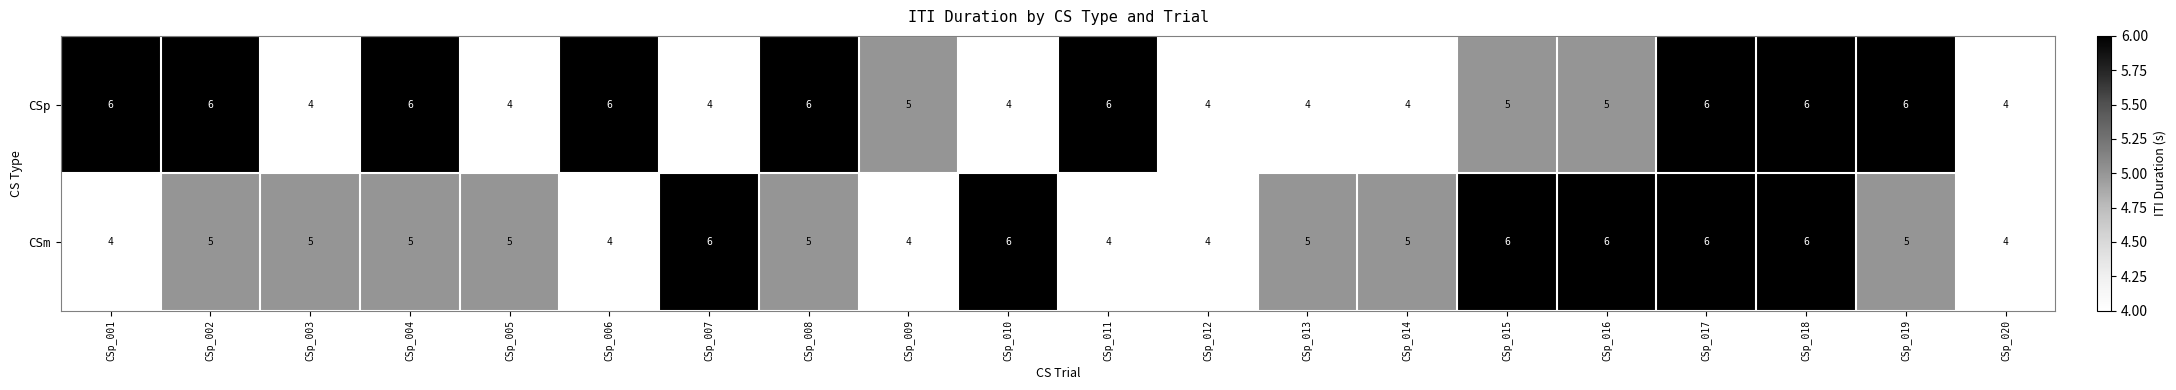

What is the average value of the CSm series?

5